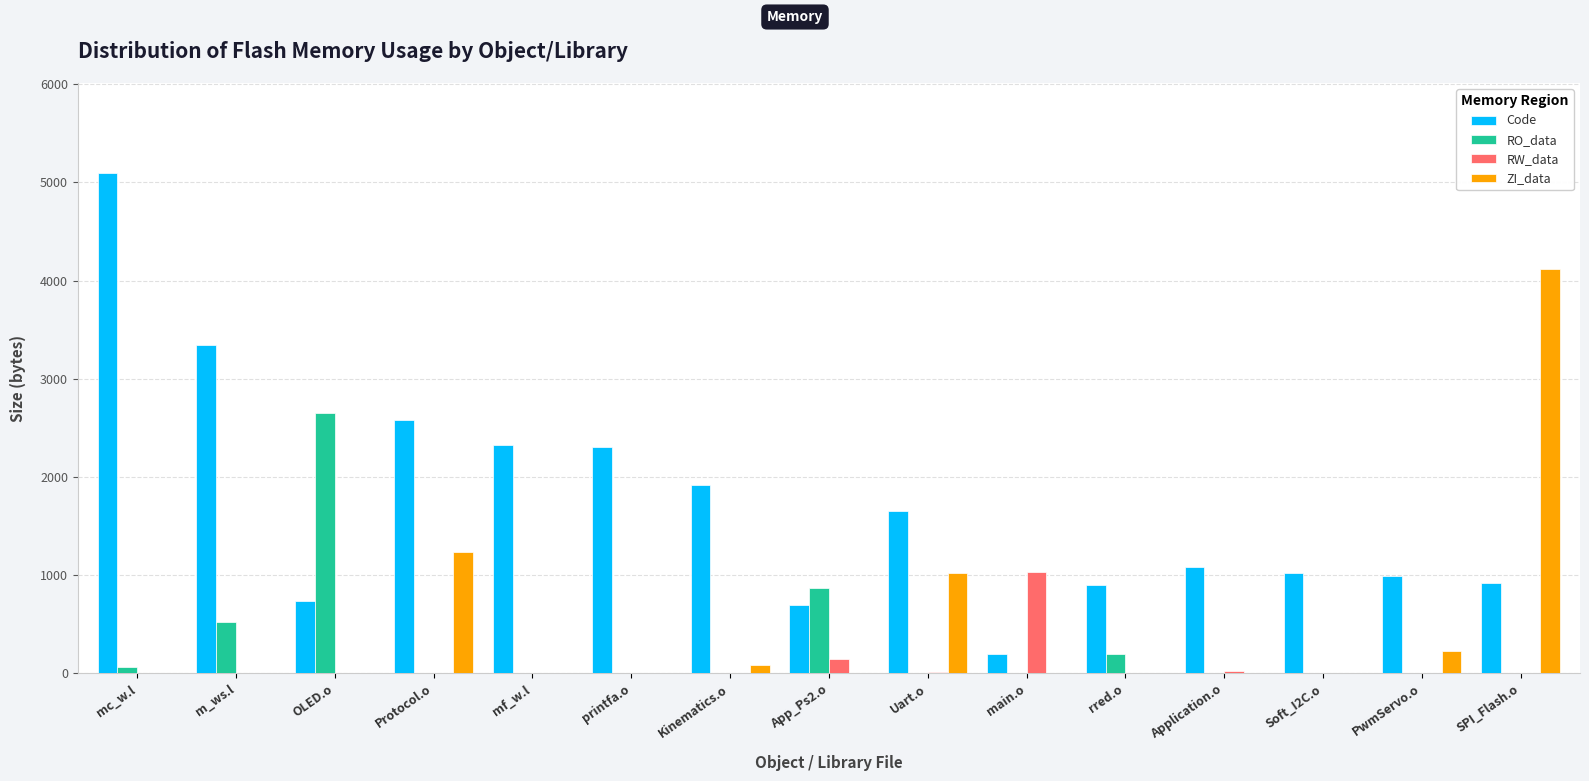

The value of Code at mf_w.l is 614. True or false?

False